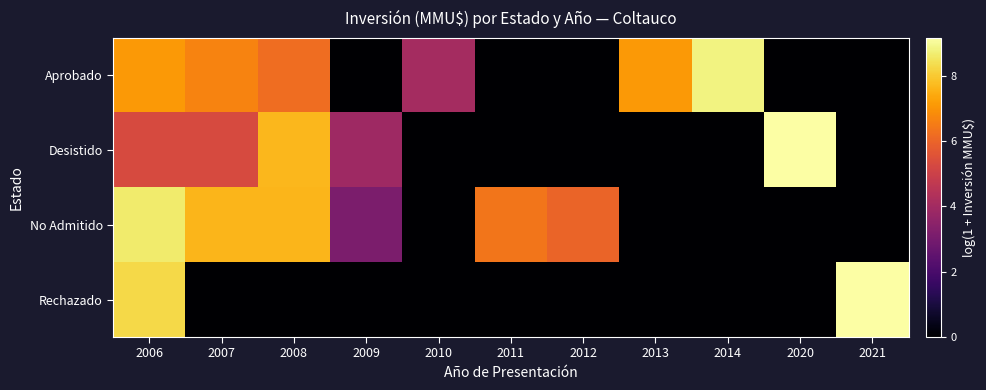

Between 2020 and 2013, which is larger?

2013